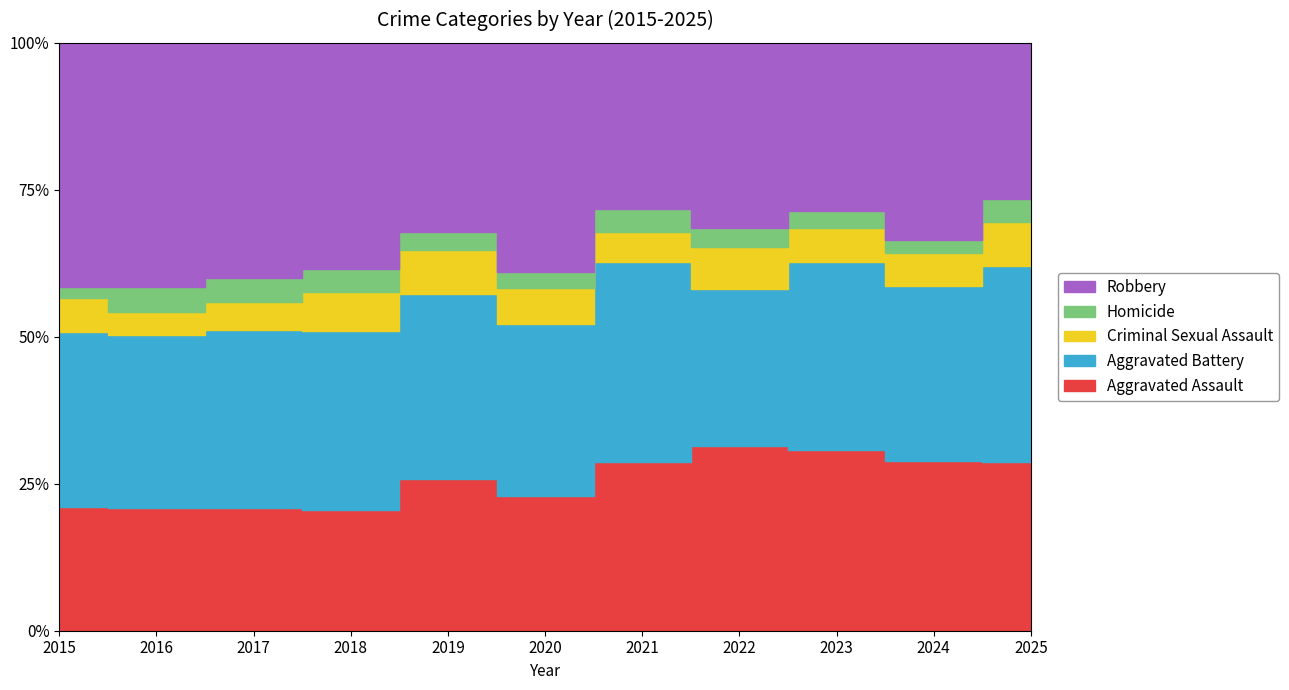

Does the chart display data point markers on the line(s)?

No